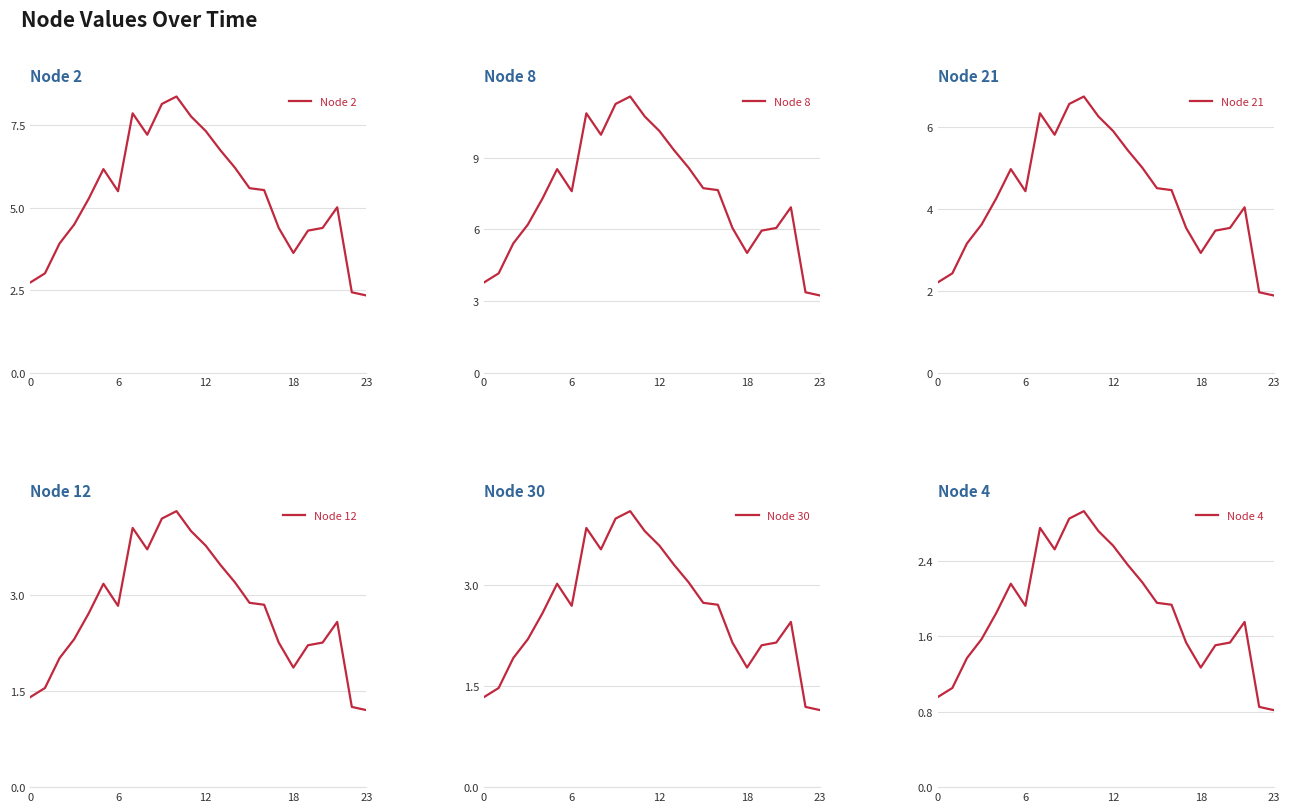

True or false: Node 30 and Node 2 intersect in this chart.

False